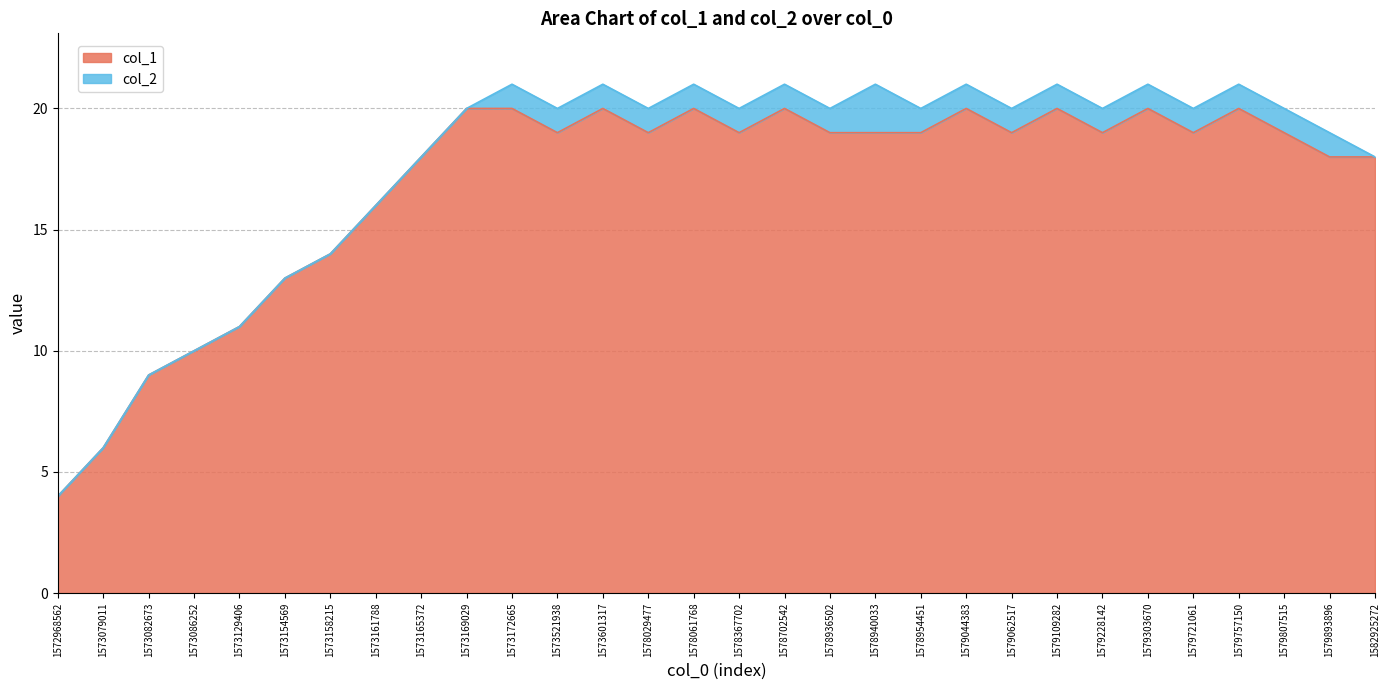

What is the sum of the values at 1573169029 and 1578061768?

40